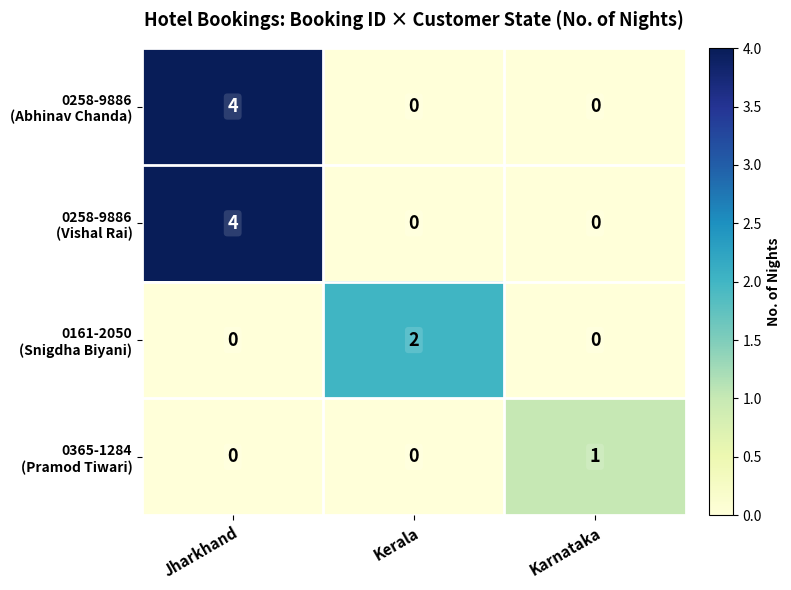

What is the maximum value shown in the chart?

4